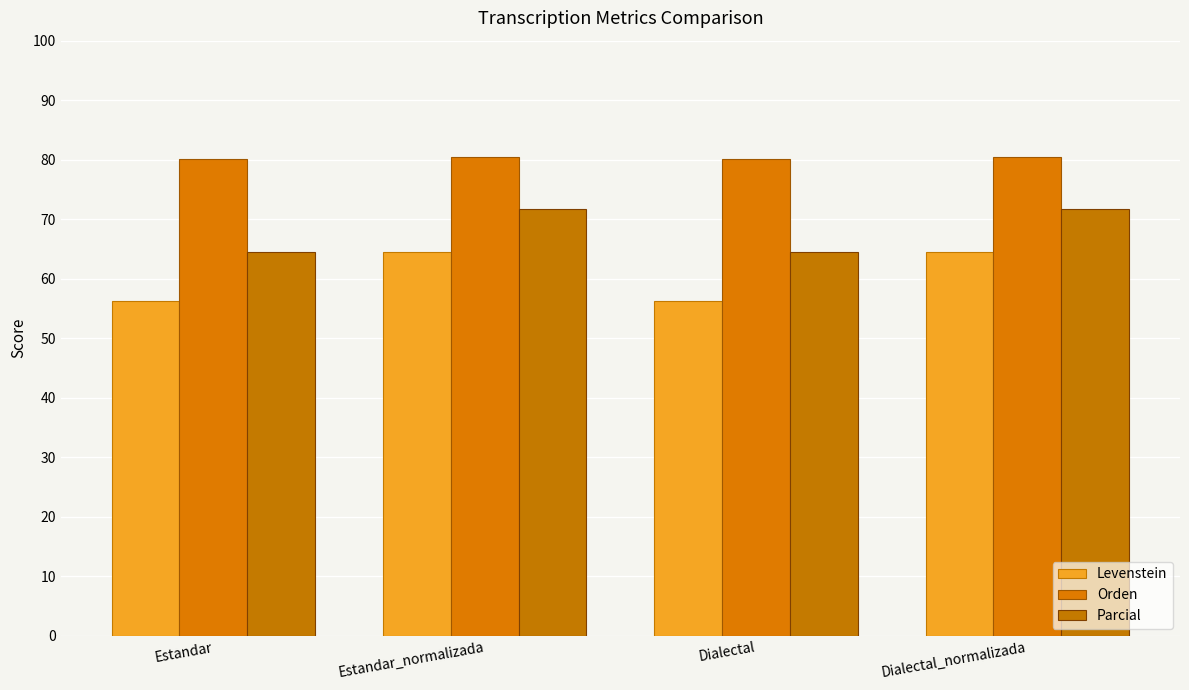

True or false: Orden has a value of 50.8 at Estandar.

False